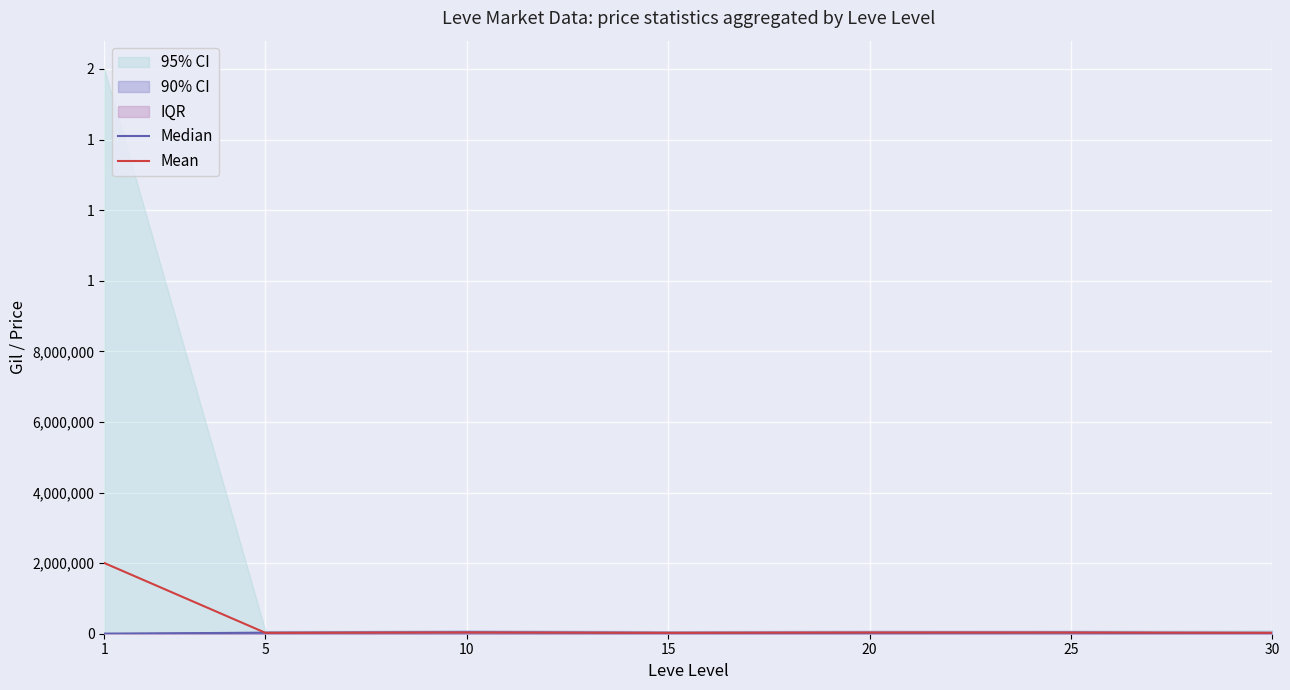

What is the difference between the Mean values at 25 and 20?

263